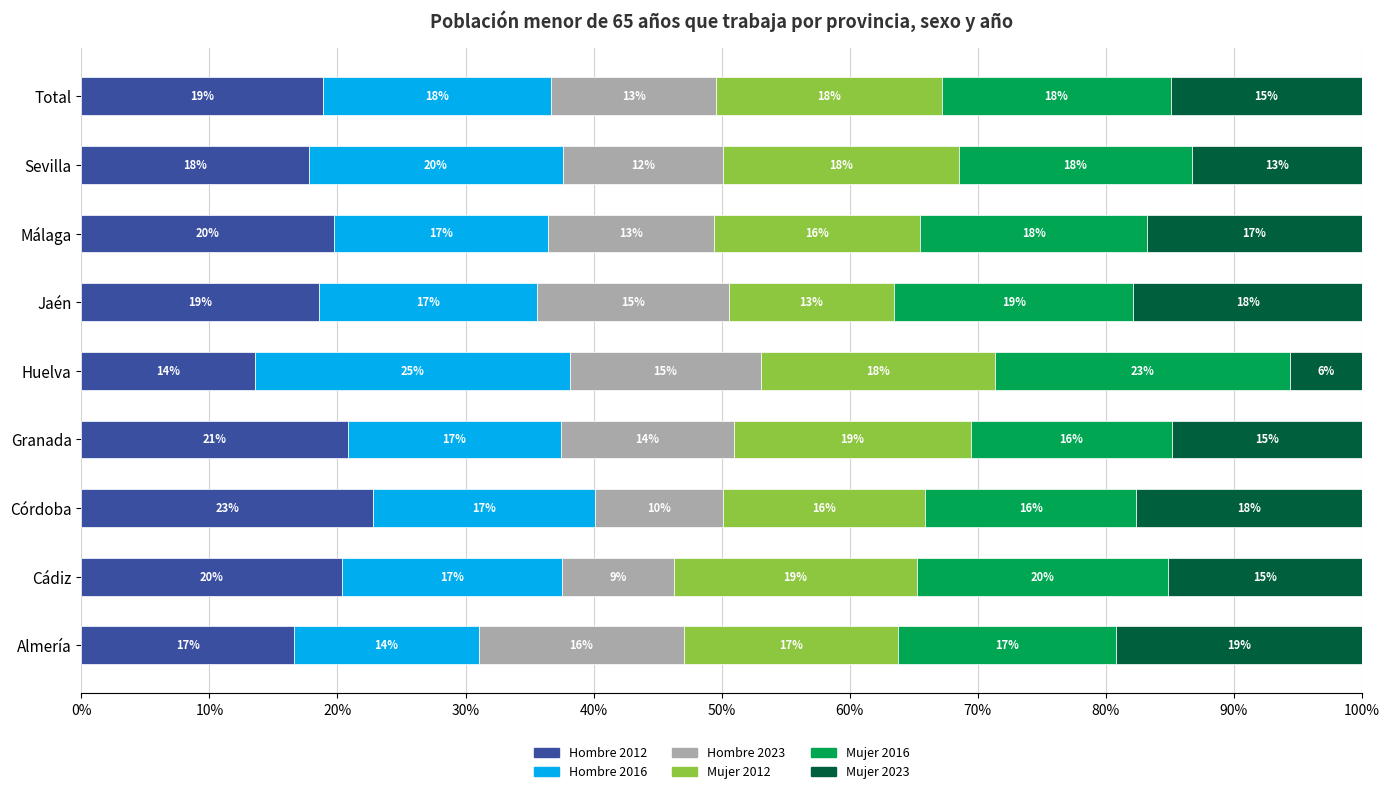

What is the sum of all Hombre 2016 values?

1.6